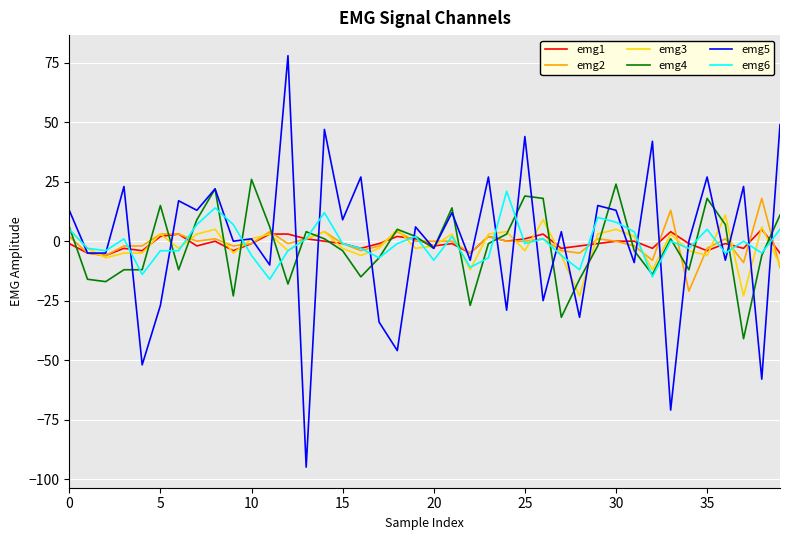

What is the greatest value displayed?

78